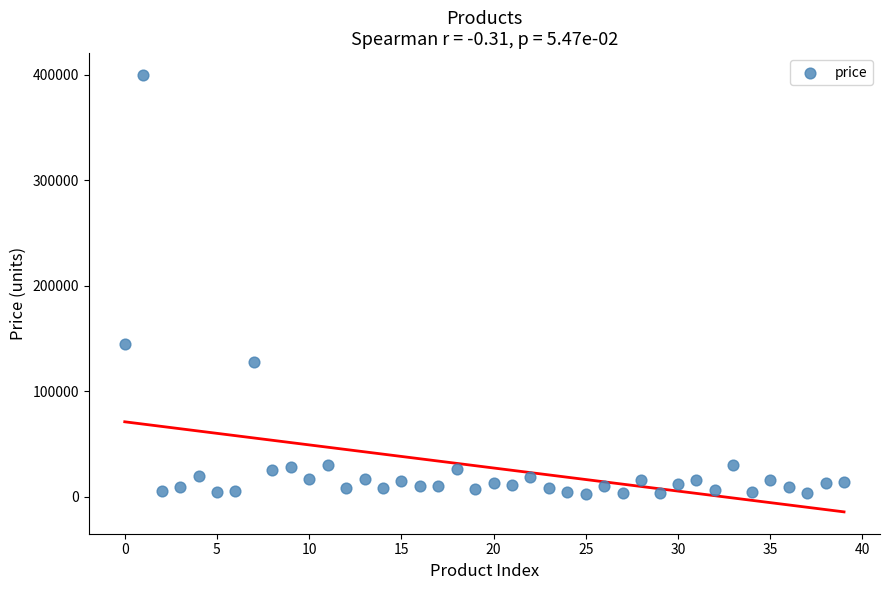

What is the range of Y values (max minus min)?

397498